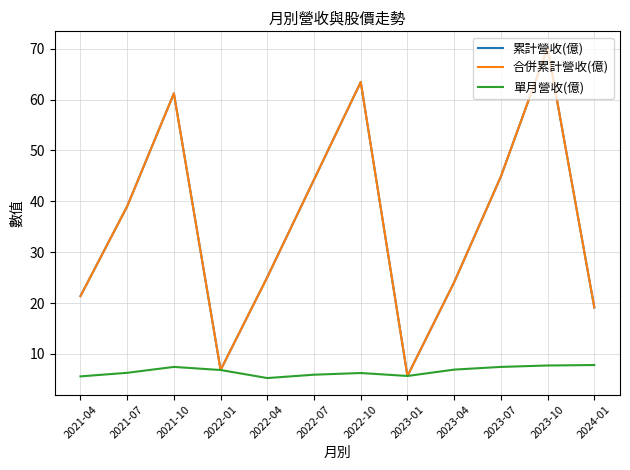

Does the chart have visible grid lines?

Yes